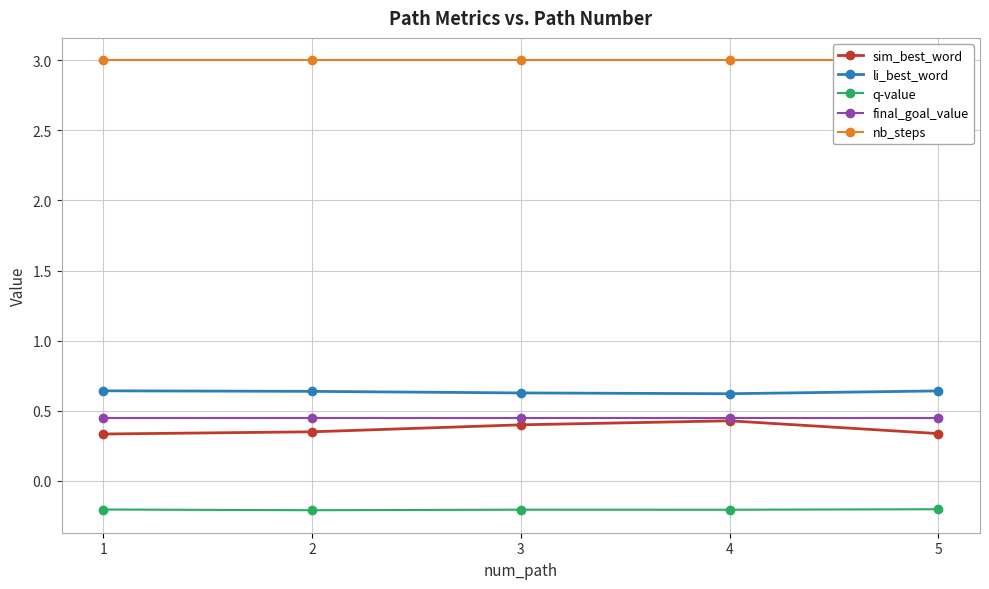

Which category has the lowest value in the final_goal_value series?

1